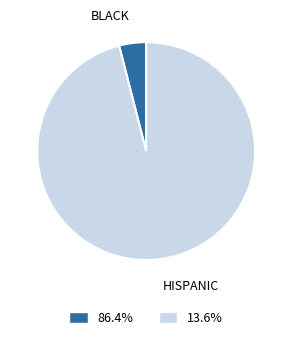

Does any single category account for the majority?

Yes